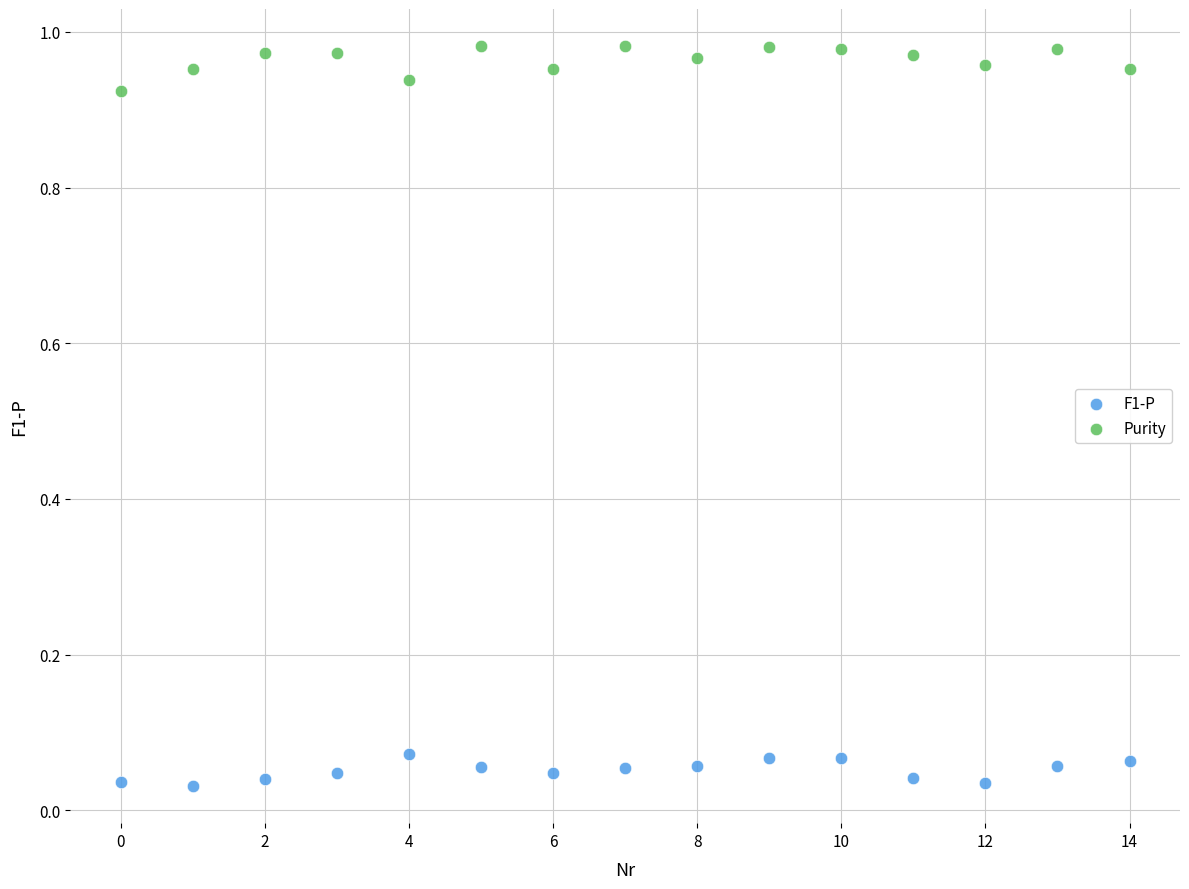

Which series reaches the maximum Y coordinate?

Purity